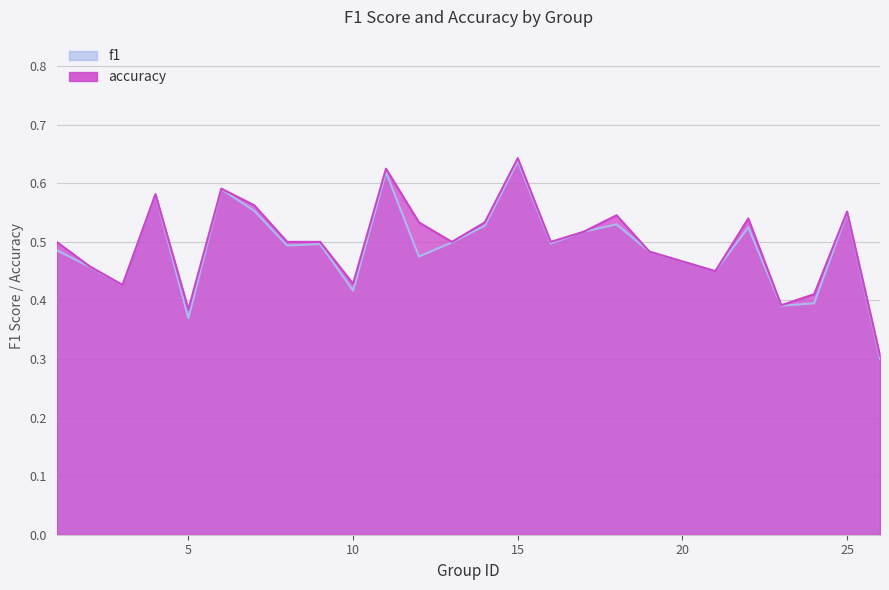

How many categories are shown in the chart?

25